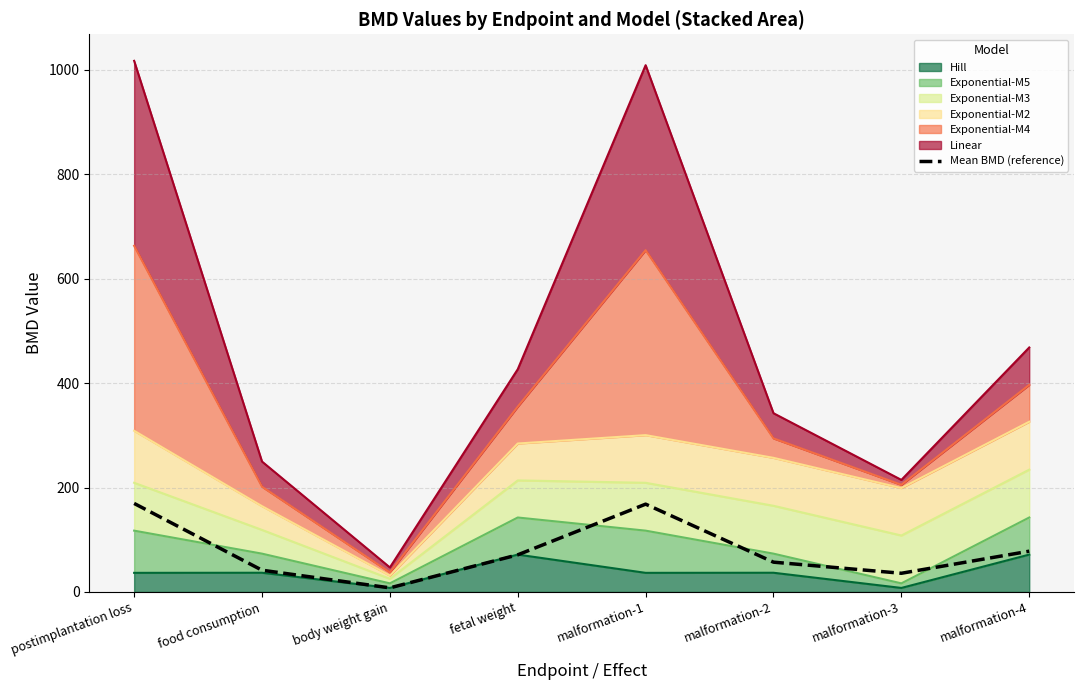

List the labels in order of value, largest first.

postimplantation loss, malformation-1, malformation-4, fetal weight, malformation-2, food consumption, malformation-3, body weight gain